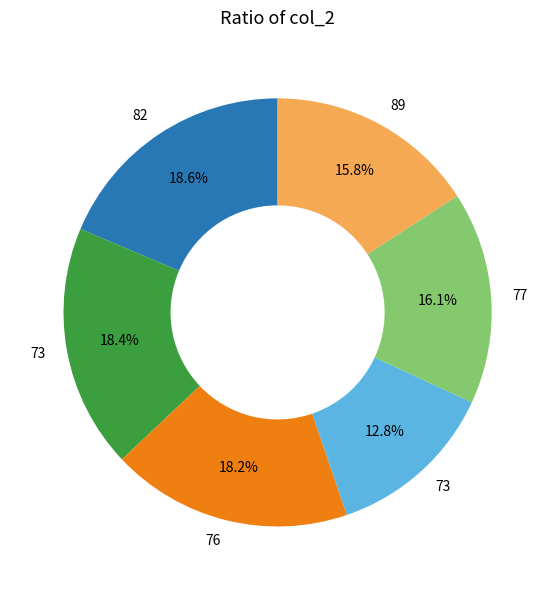

How many segments does this pie chart have?

6